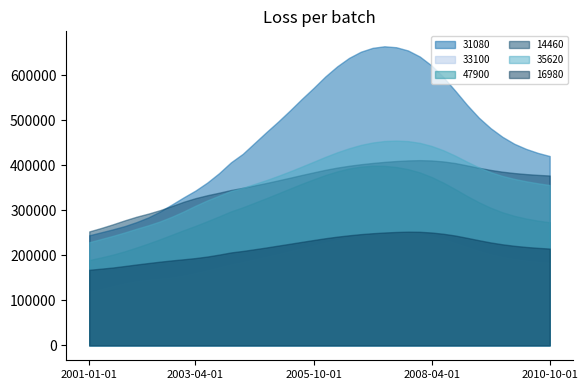

True or false: 35620 has a value of 443200 at 2008-04-01.

True